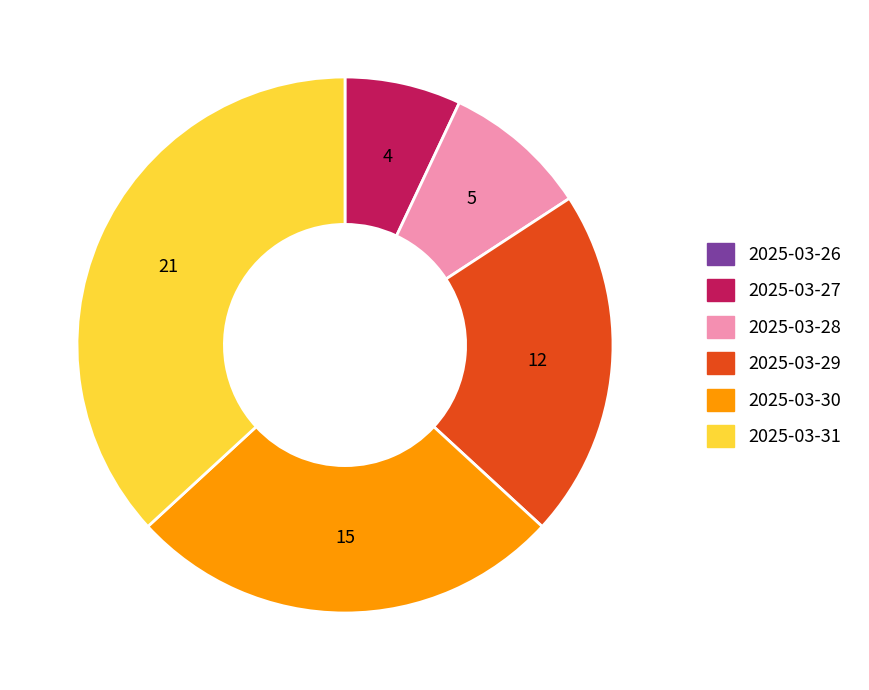

Is 2025-03-29 the majority of the pie?

No